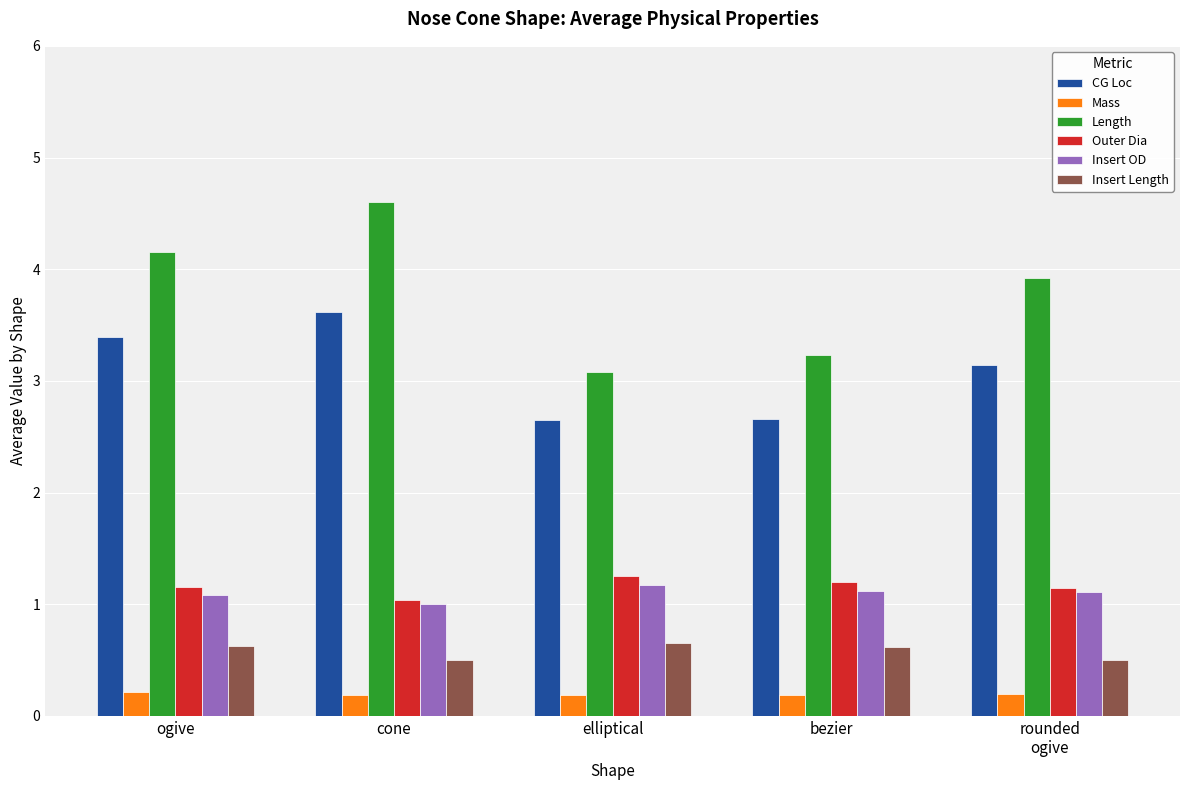

The value of Length at elliptical is 3.1. True or false?

True